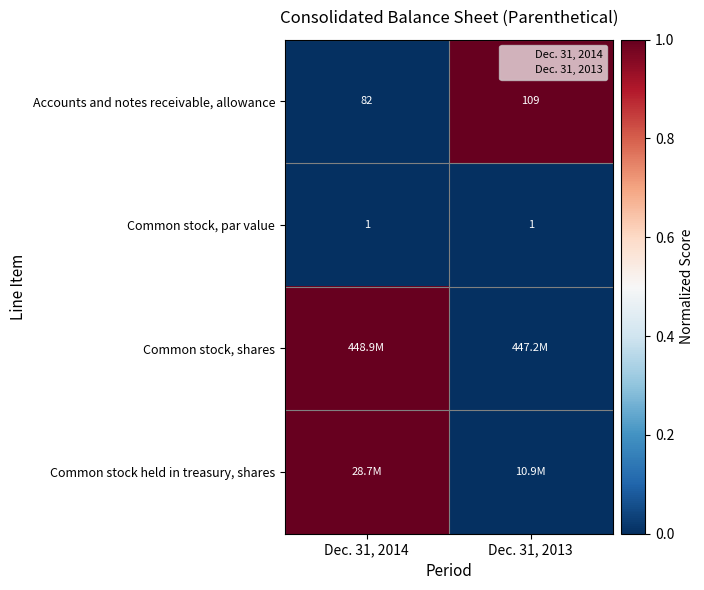

Where is Accounts and notes receivable, allowance nearest to the value 95?

Dec. 31, 2014